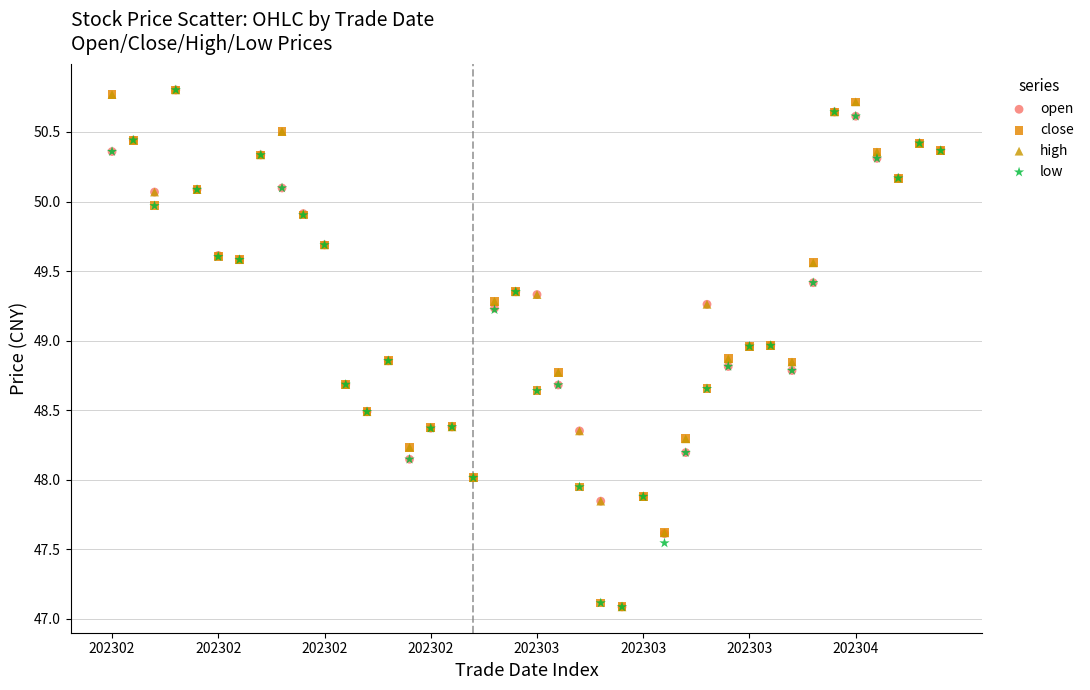

What are all the series names shown in the legend?

open, close, high, low